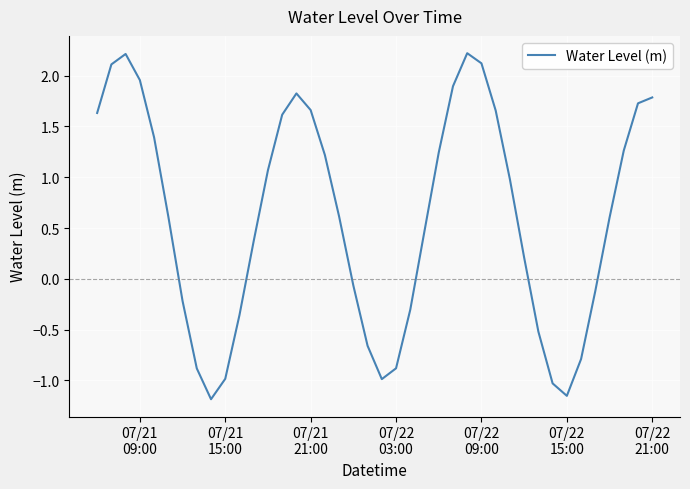

What is the difference between the maximum and minimum values?

3.4